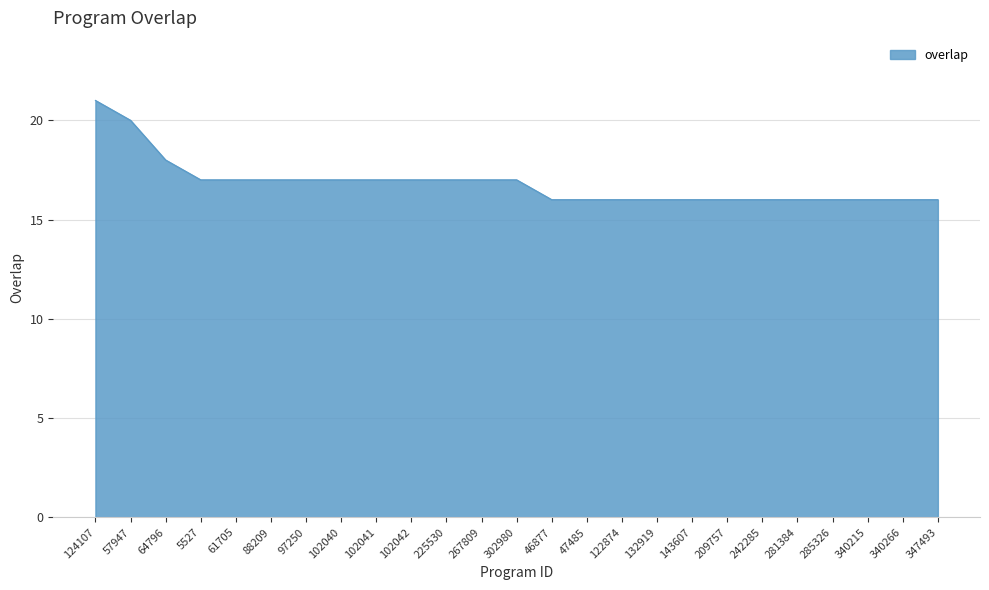

What is the ratio of the value at 97250 to the value at 242285?

1.1